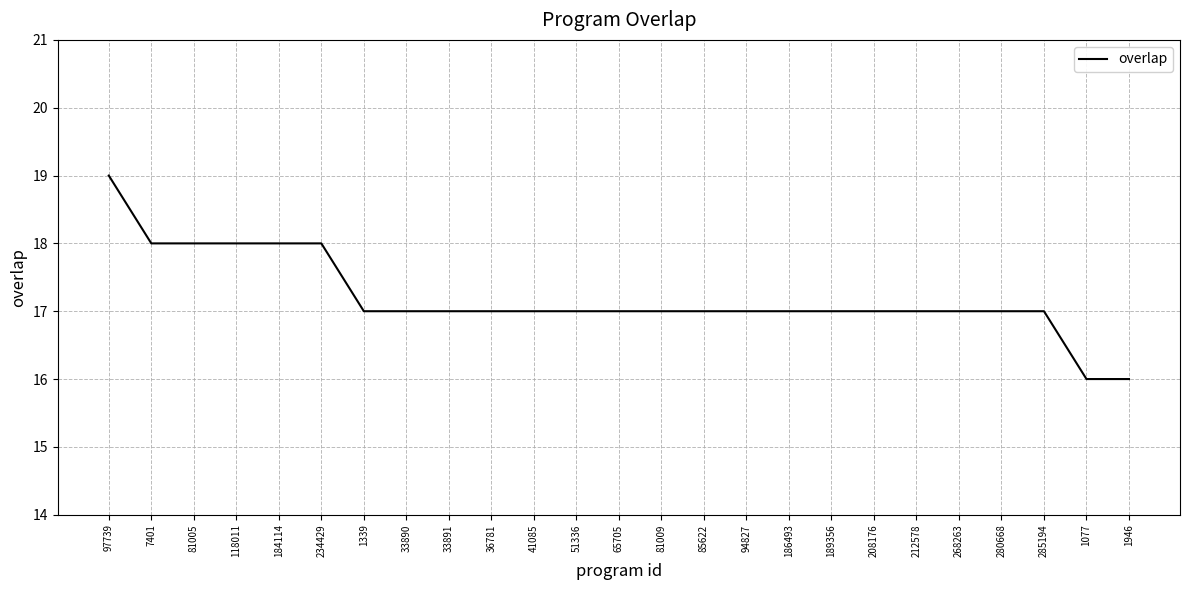

Reading left to right, list all the values displayed in this chart.

19	18	18	18	18	18	17	17	17	17	17	17	17	17	17	17	17	17	17	17	17	17	17	16	16